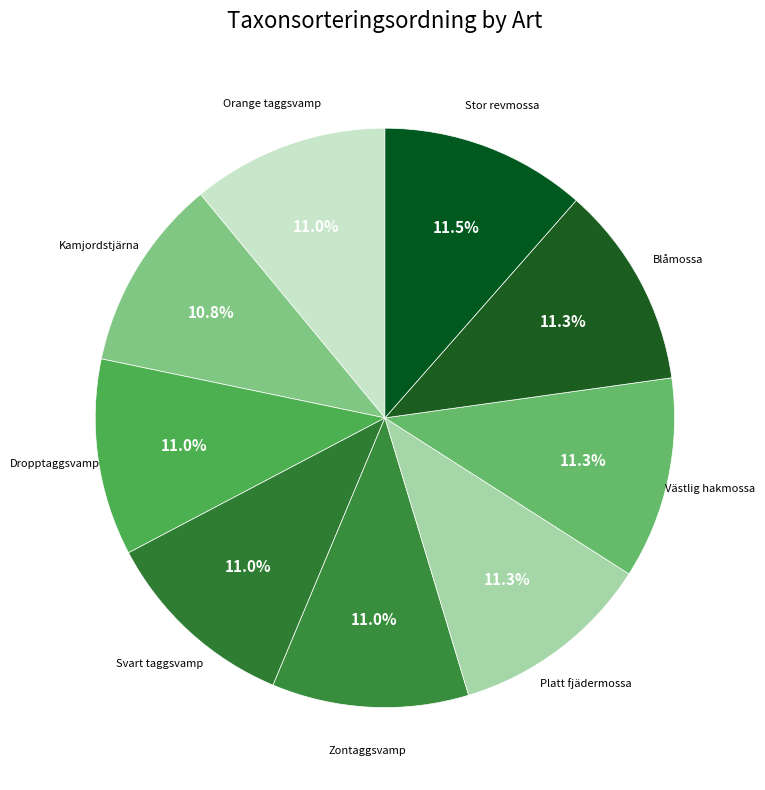

Count the number of slices in the pie.

9